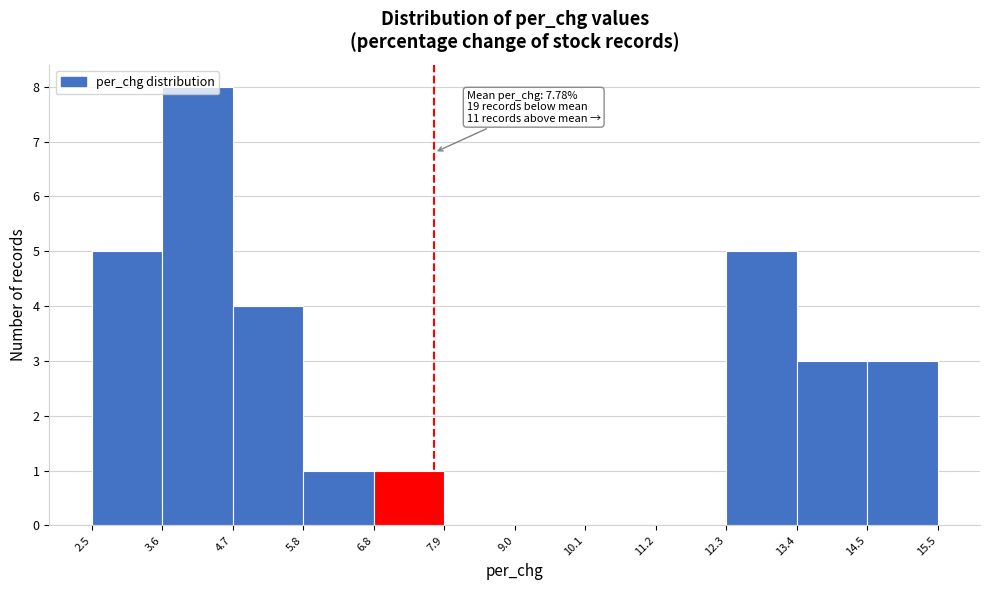

Over which range of the x-axis is the bar tallest?

3.6 to 4.7